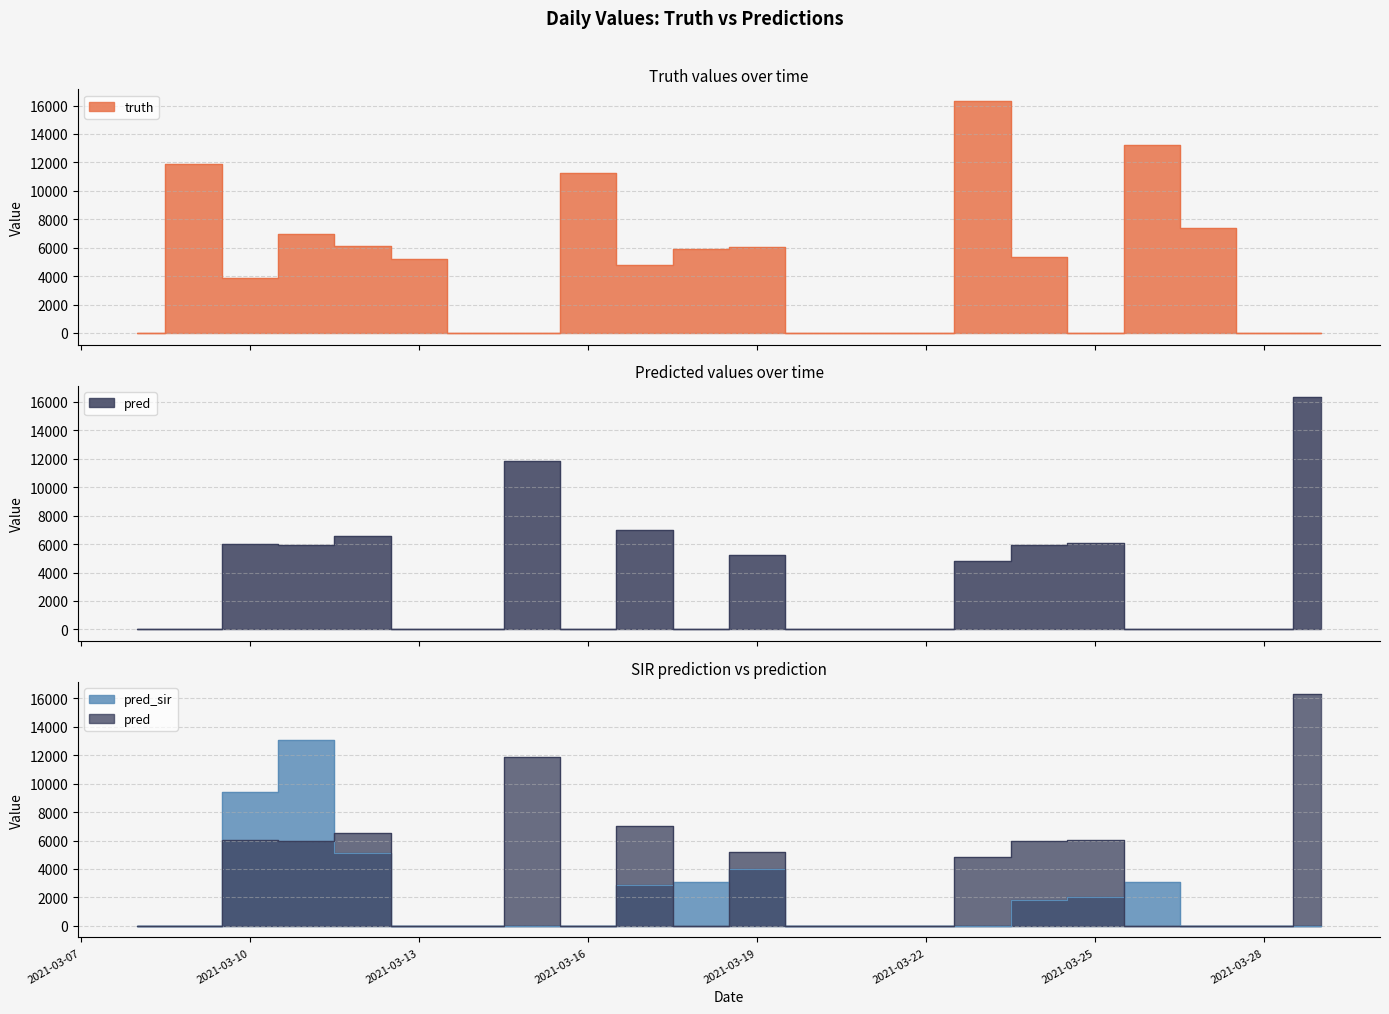

Where does the truth series first go above 5221?

2021-03-09